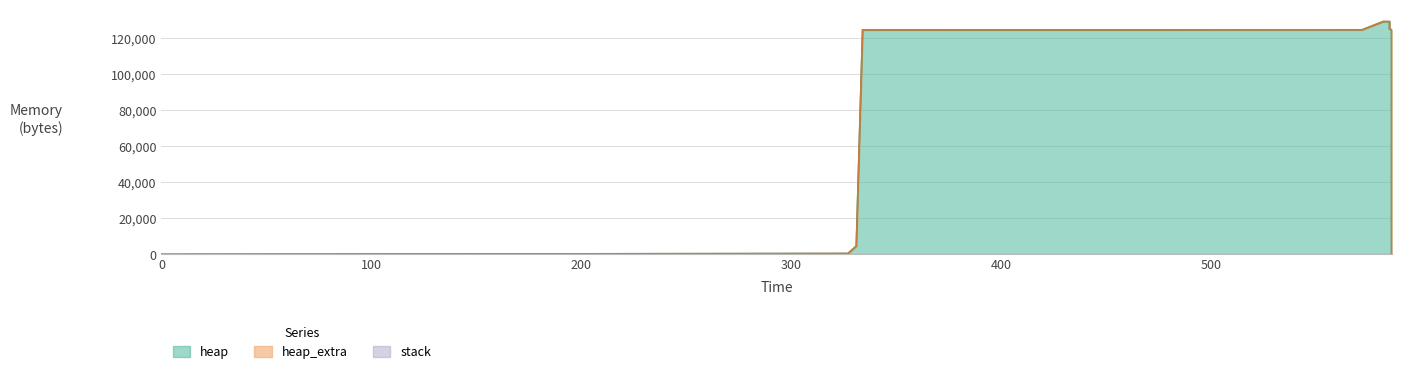

Reading left to right, what are all the values shown in this chart?

heap: 0	472	4568	124568	124627	125099	129195	129195	125099	124627	120531	120059	120000	0
heap_extra: 0	16	24	32	45	61	69	69	61	45	37	21	8	0
stack: 0	0	0	0	0	0	0	0	0	0	0	0	0	0